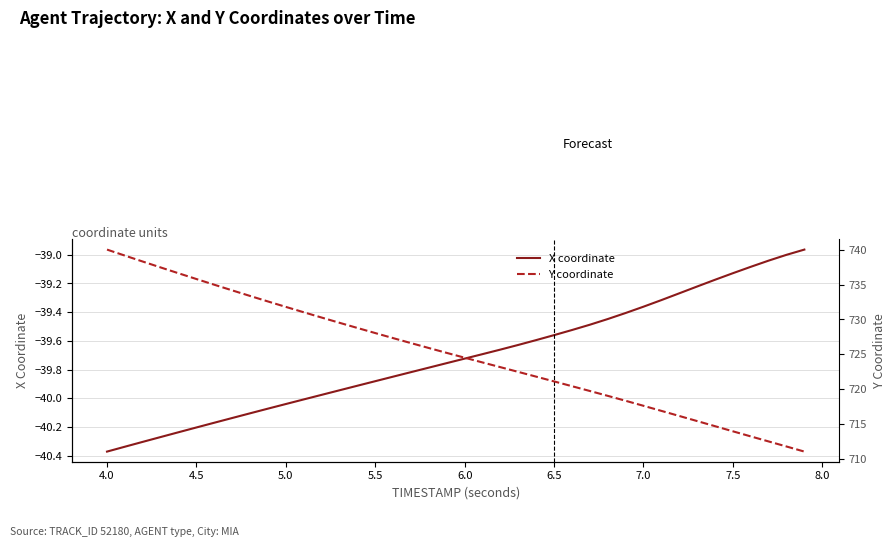

What is the sum of all Y coordinate values?

29004.8